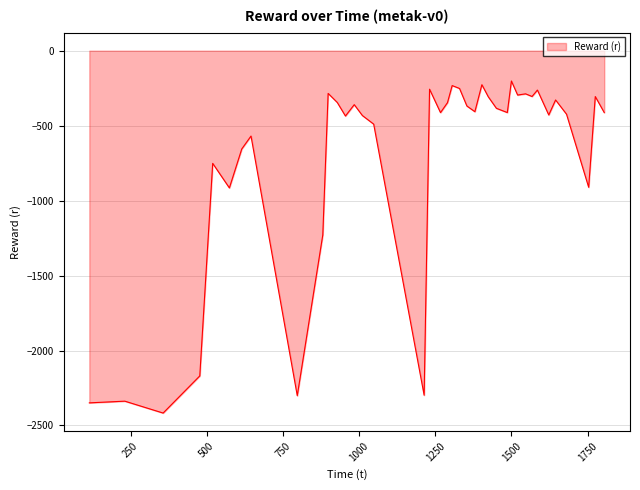

What is the minimum value shown in the chart?

-2417.0